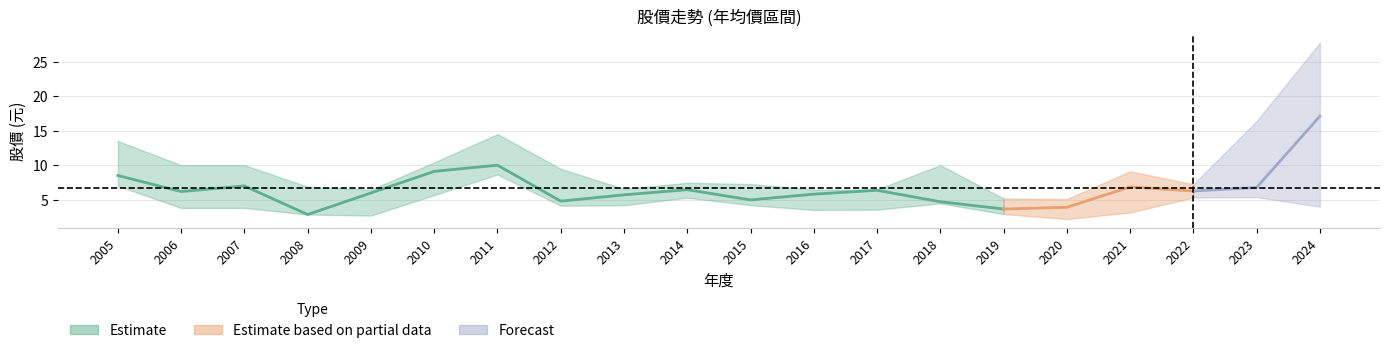

At how many categories does at least one series exceed 11?

4